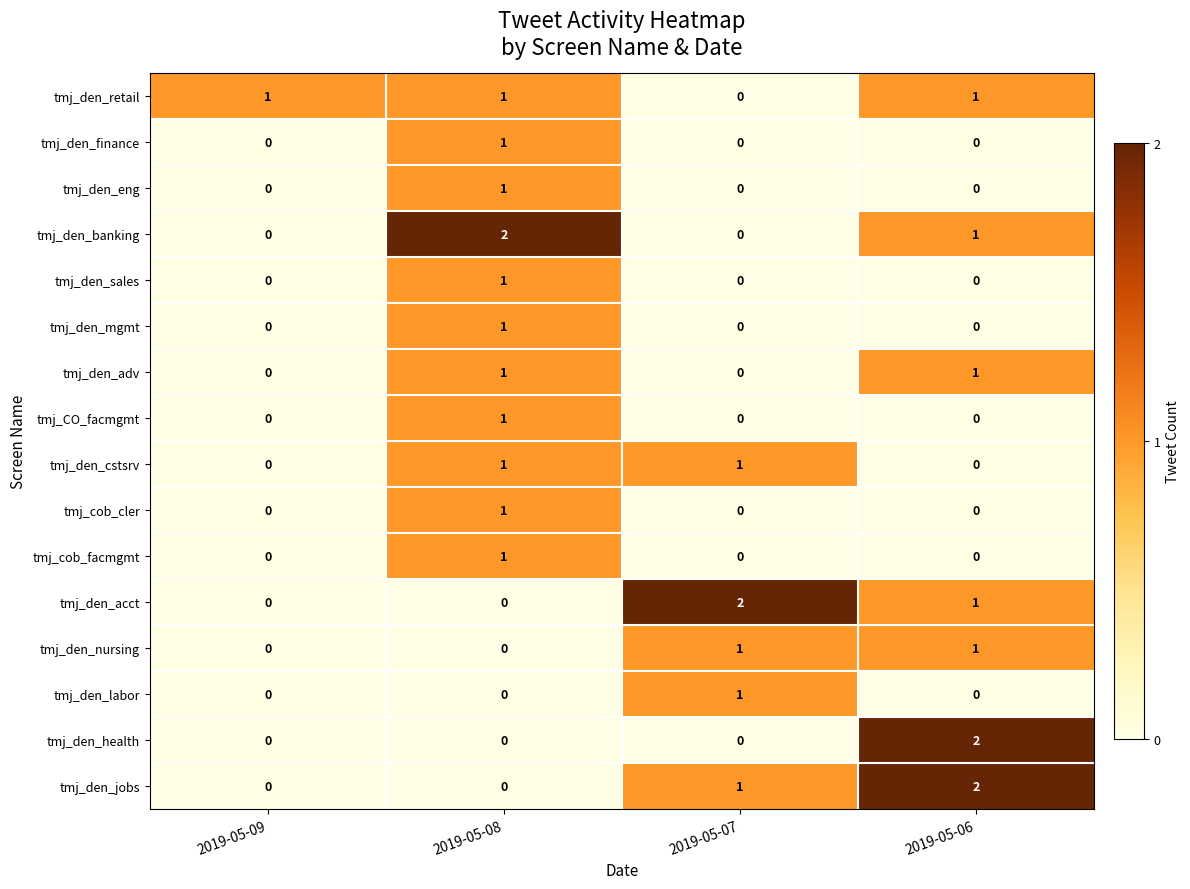

Count the number of data series in this chart.

16